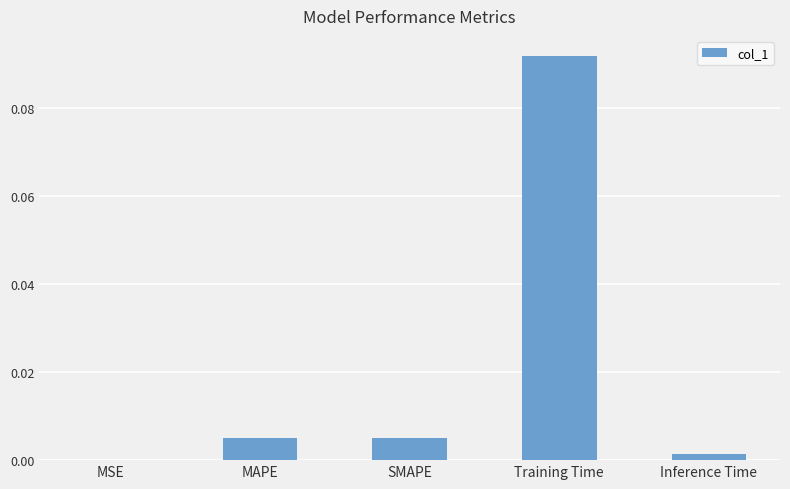

Where is the data nearest to the value 0?

MSE